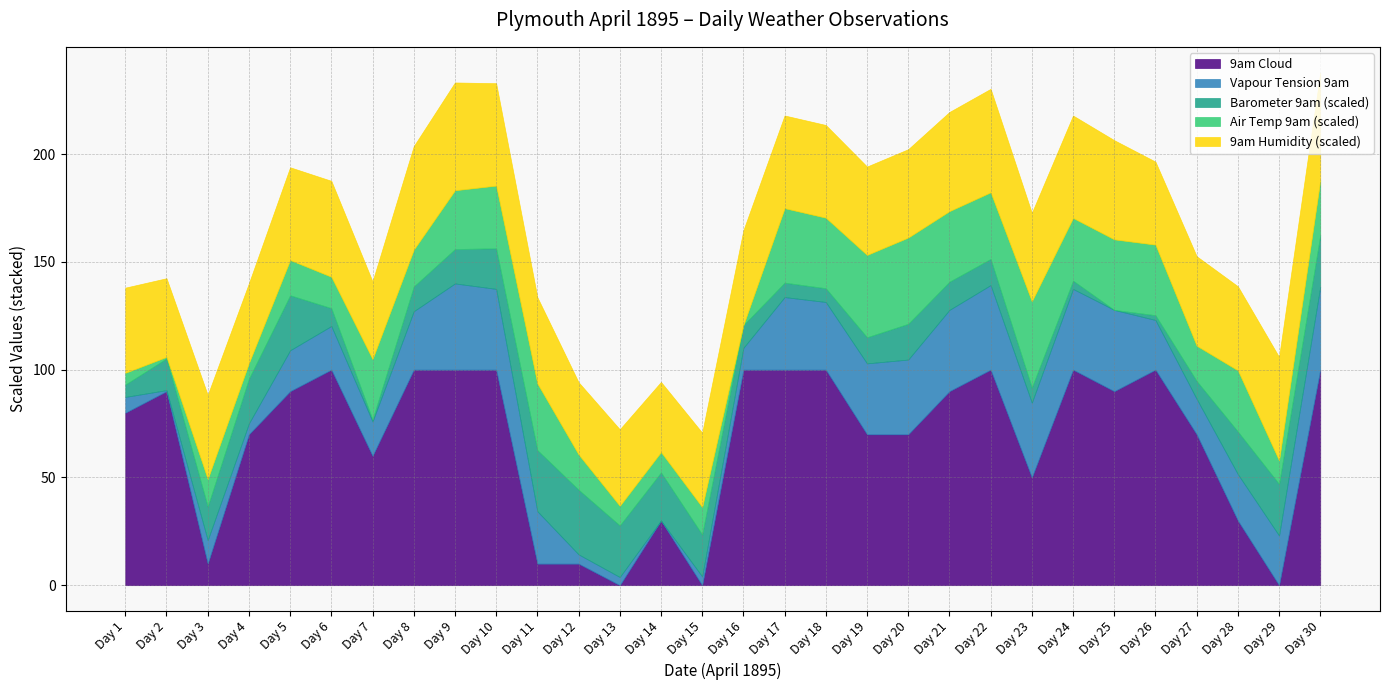

True or false: 9am Humidity and Barometer 9am cross at least once.

False